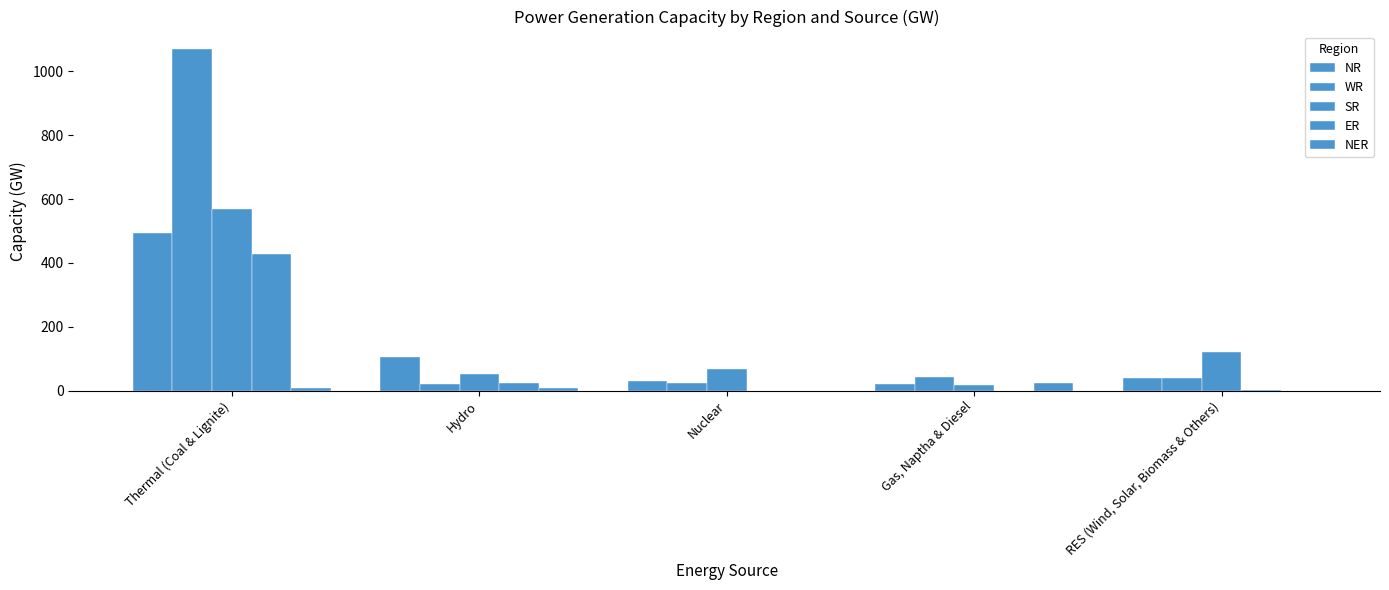

Does the chart contain stacked bars?

No